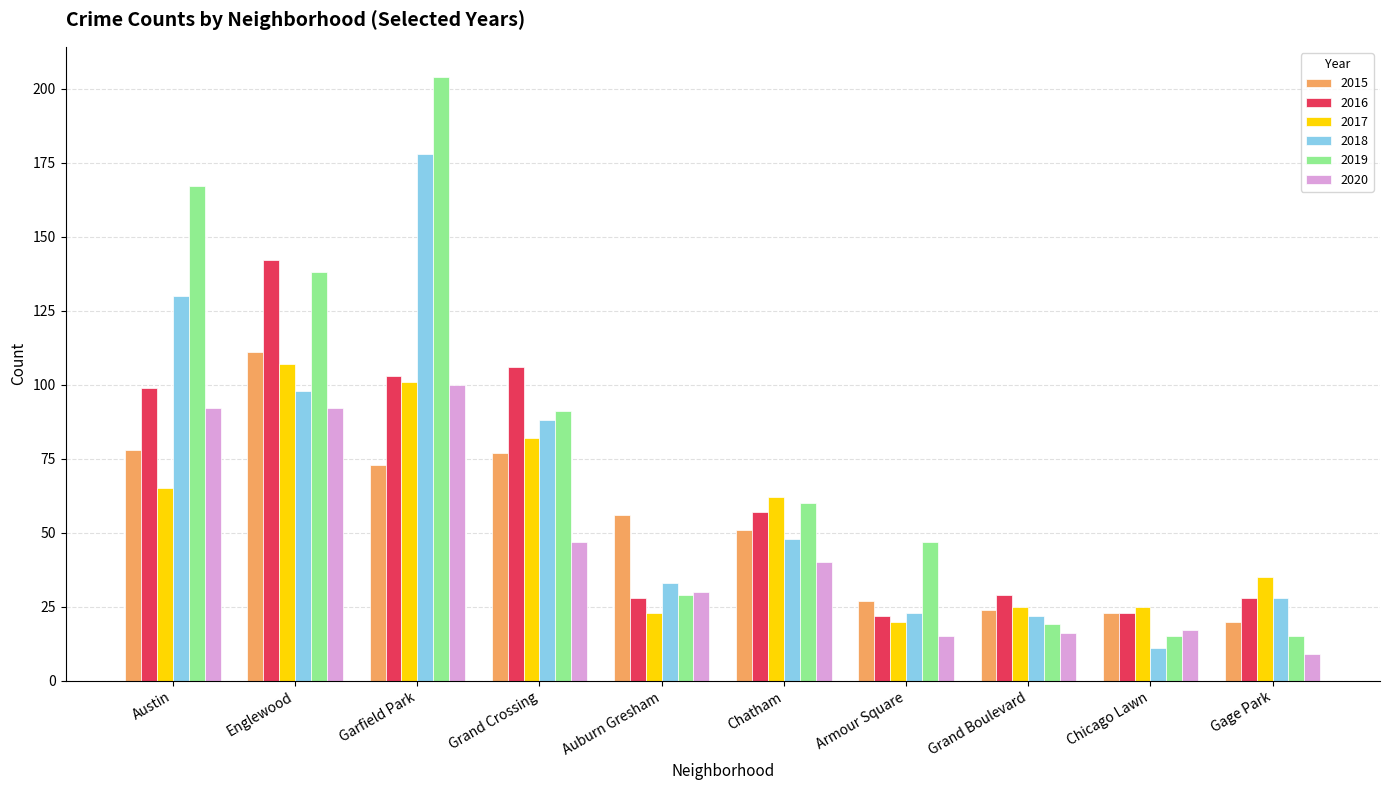

True or false: 2015 has a value of 23 at Chicago Lawn.

True